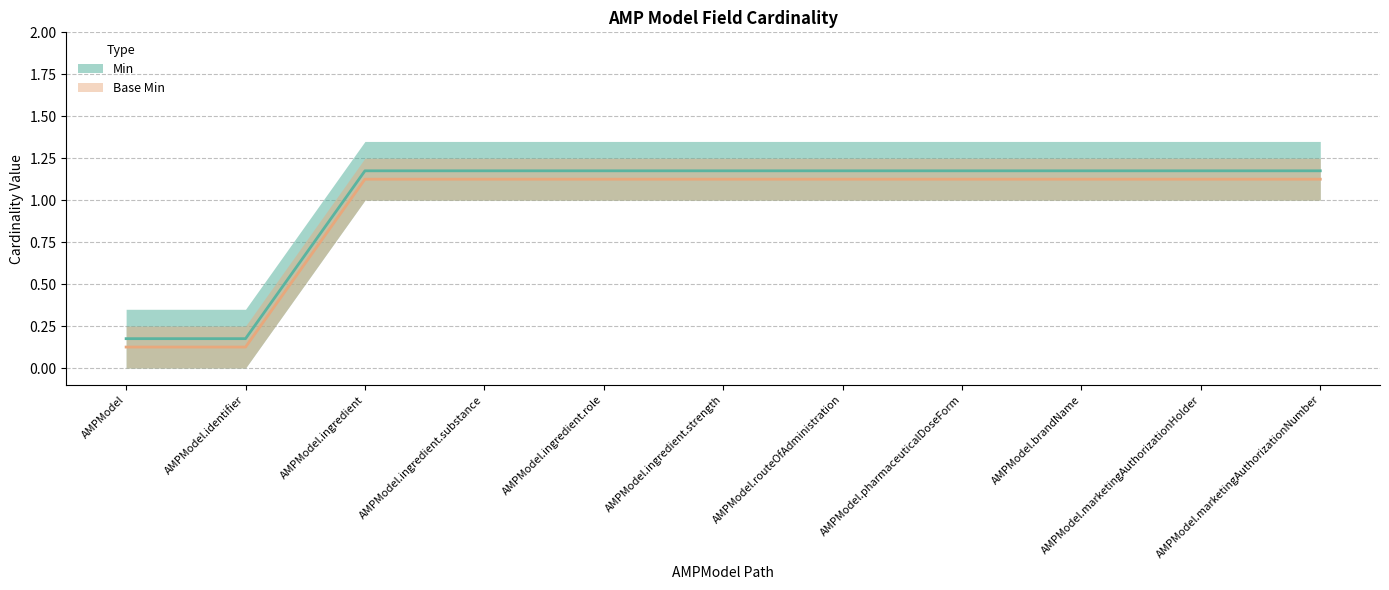

At how many categories does at least one series exceed 1?

9